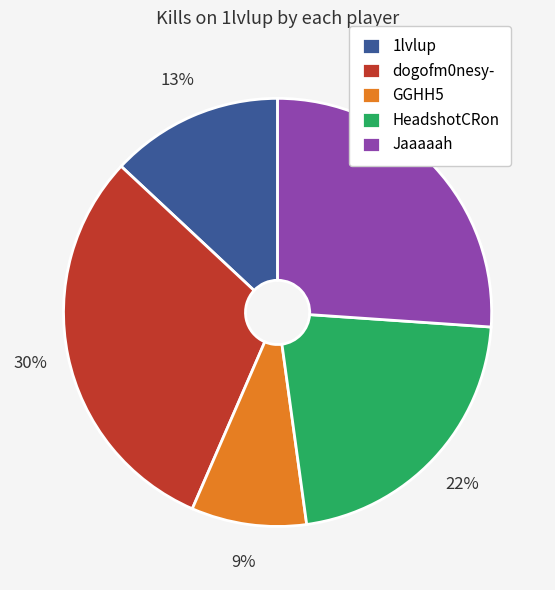

Between GGHH5 and 1lvlup, which is larger?

1lvlup